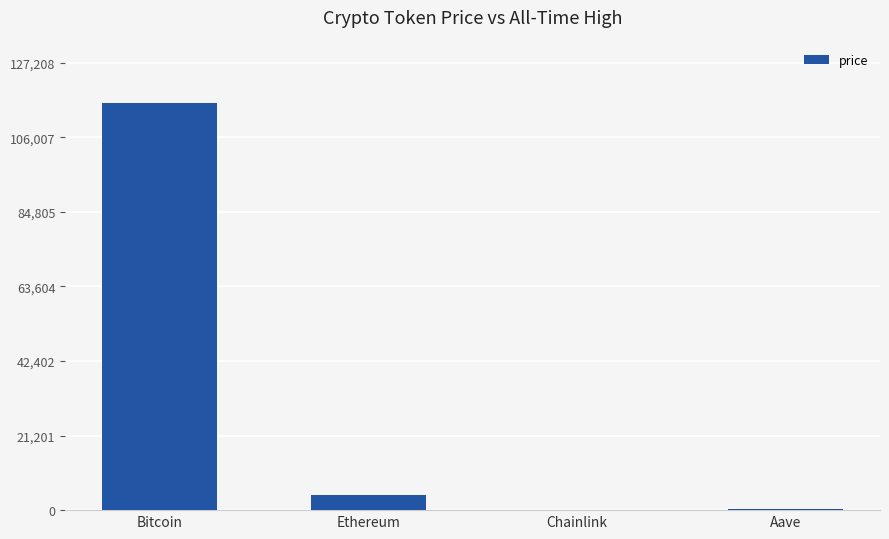

Count the number of values greater than 4276.

2